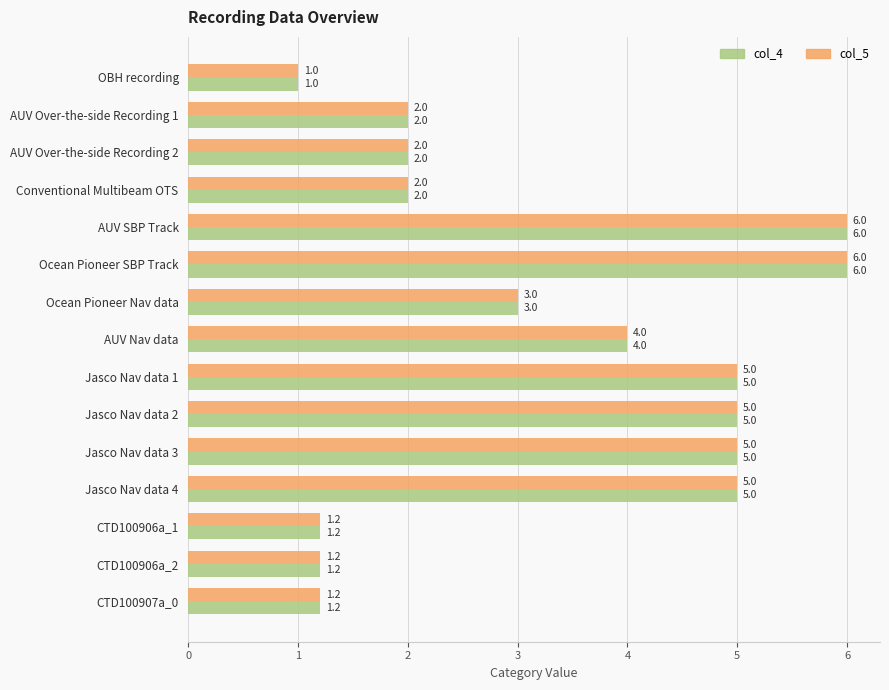

How many data points in col_4 are less than 3?

7